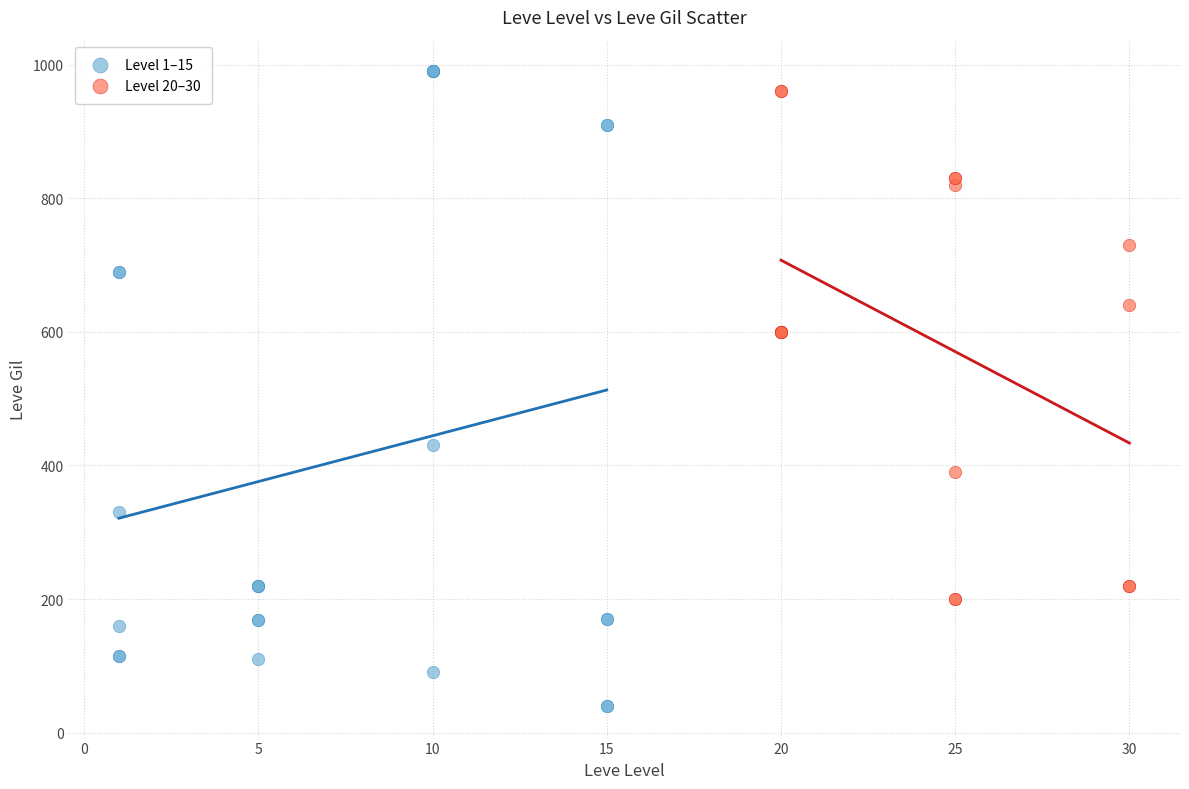

Which series has the largest Y range (max minus min)?

Level 1–15